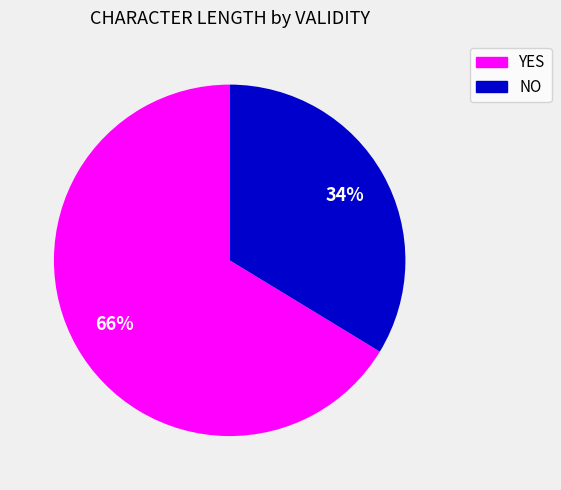

Does YES account for over 50% of the chart?

Yes